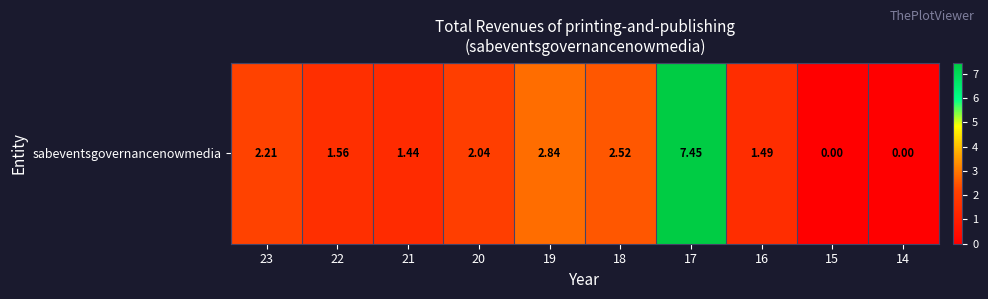

Which has a higher value, 22 or 18?

18